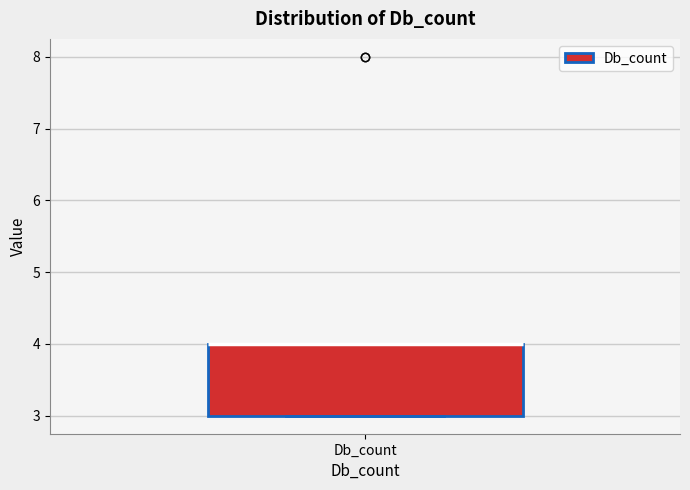

Read this box plot against the y-axis: the position of the median line, the range covered by the box, and the ends of both whiskers. The values are not printed on the chart, so give them approximately, as read against the axis.

median 4 (drawn on the box's upper edge), box 3 to 4, whiskers 3 to 4